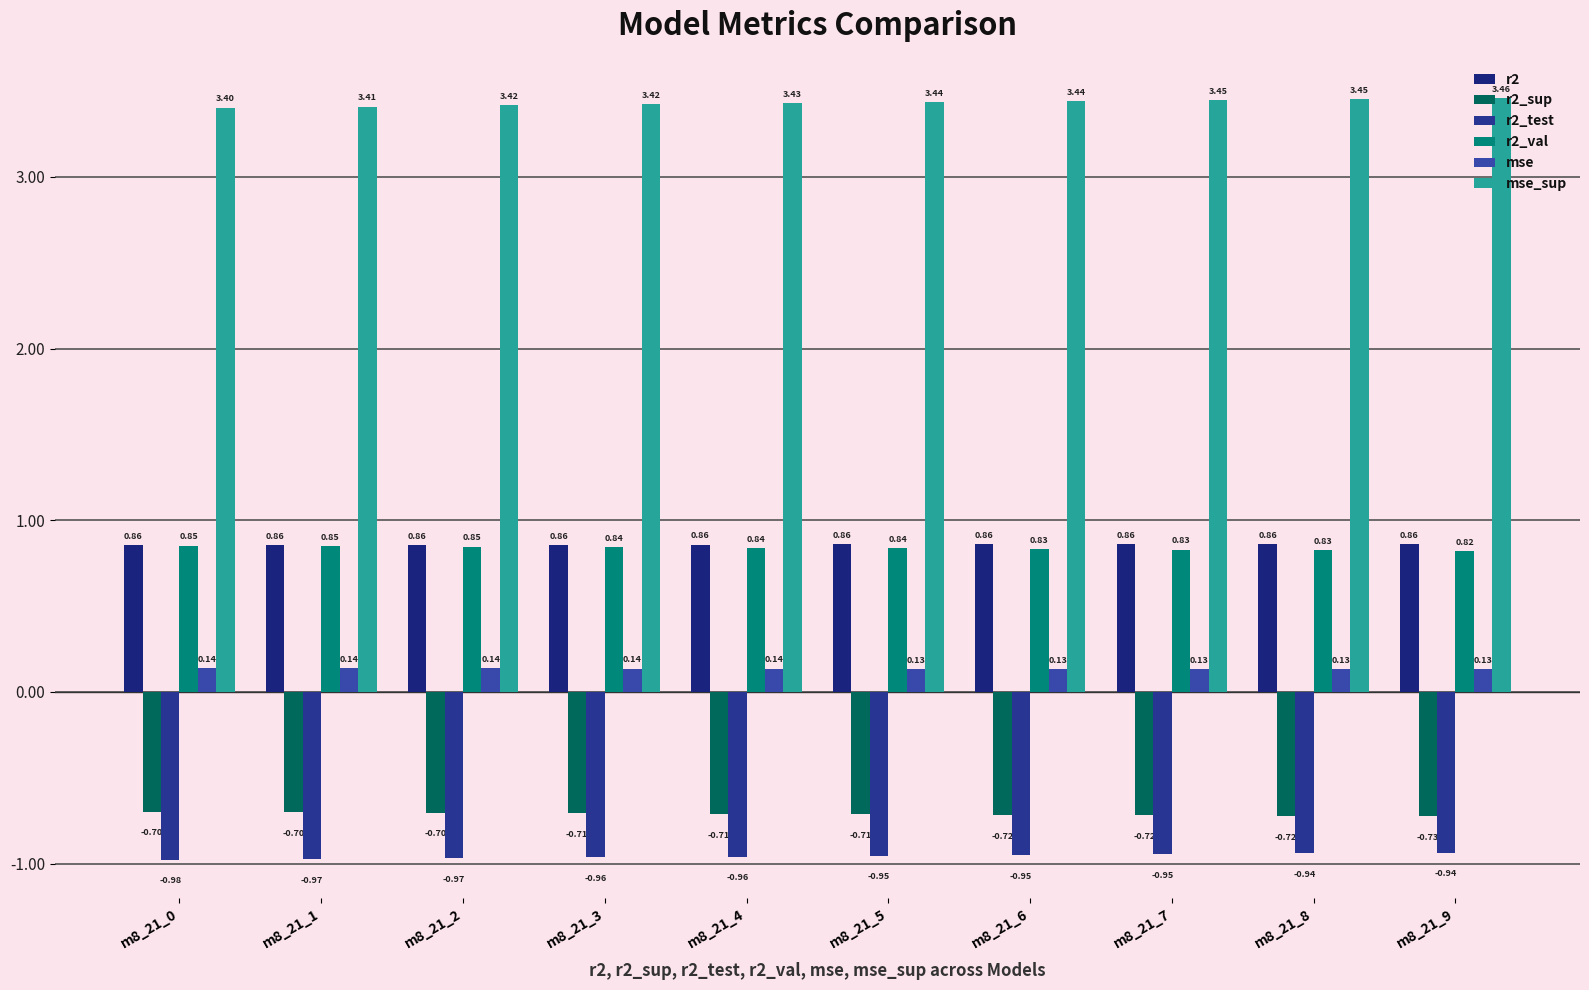

What is the spread (max minus min) of values at m8_21_6?

4.4